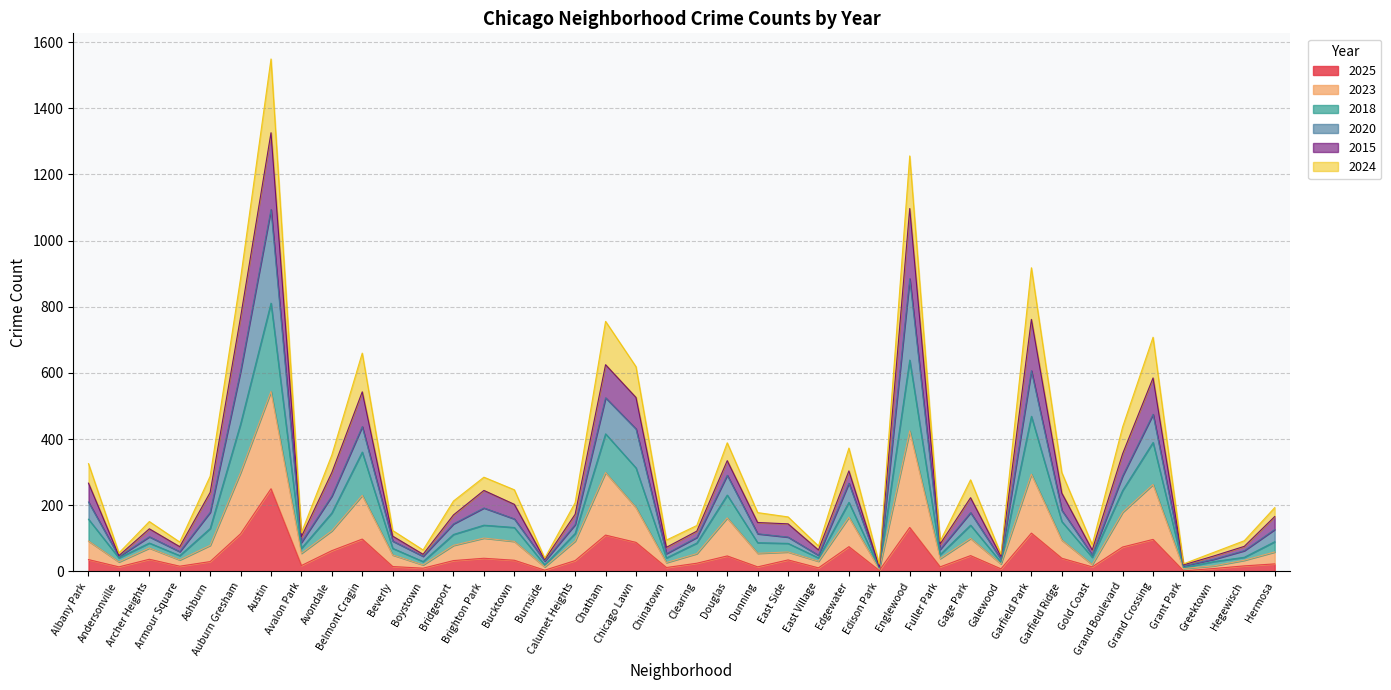

What is the total value across all series at Garfield Park?

918